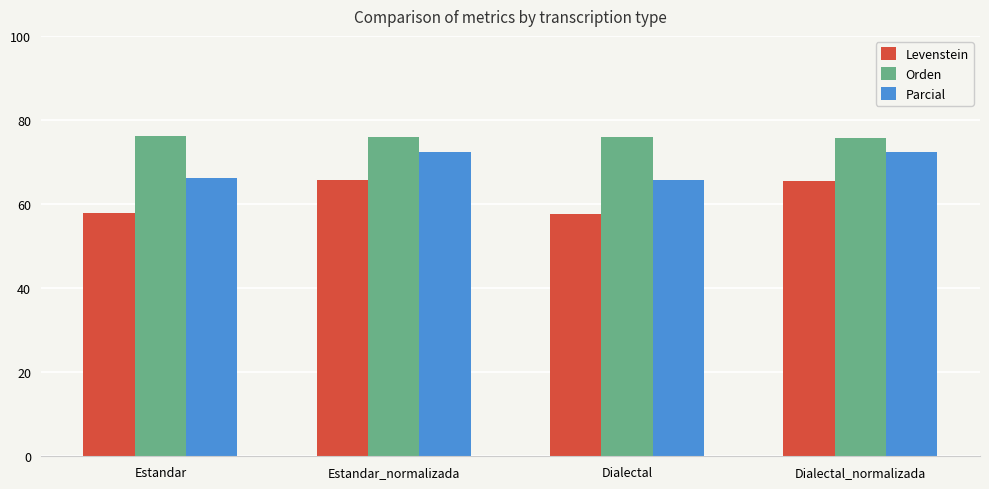

What is the minimum value shown in the chart?

57.6